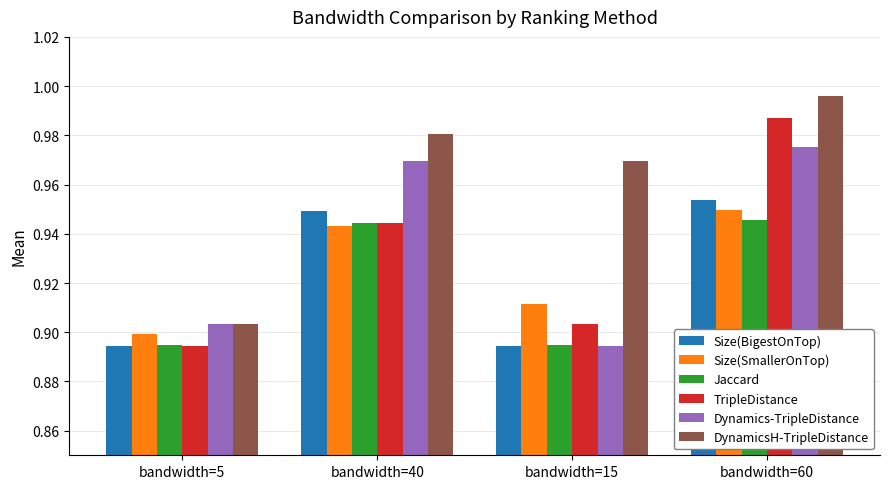

Which series has the largest total across all categories?

DynamicsH-TripleDistance